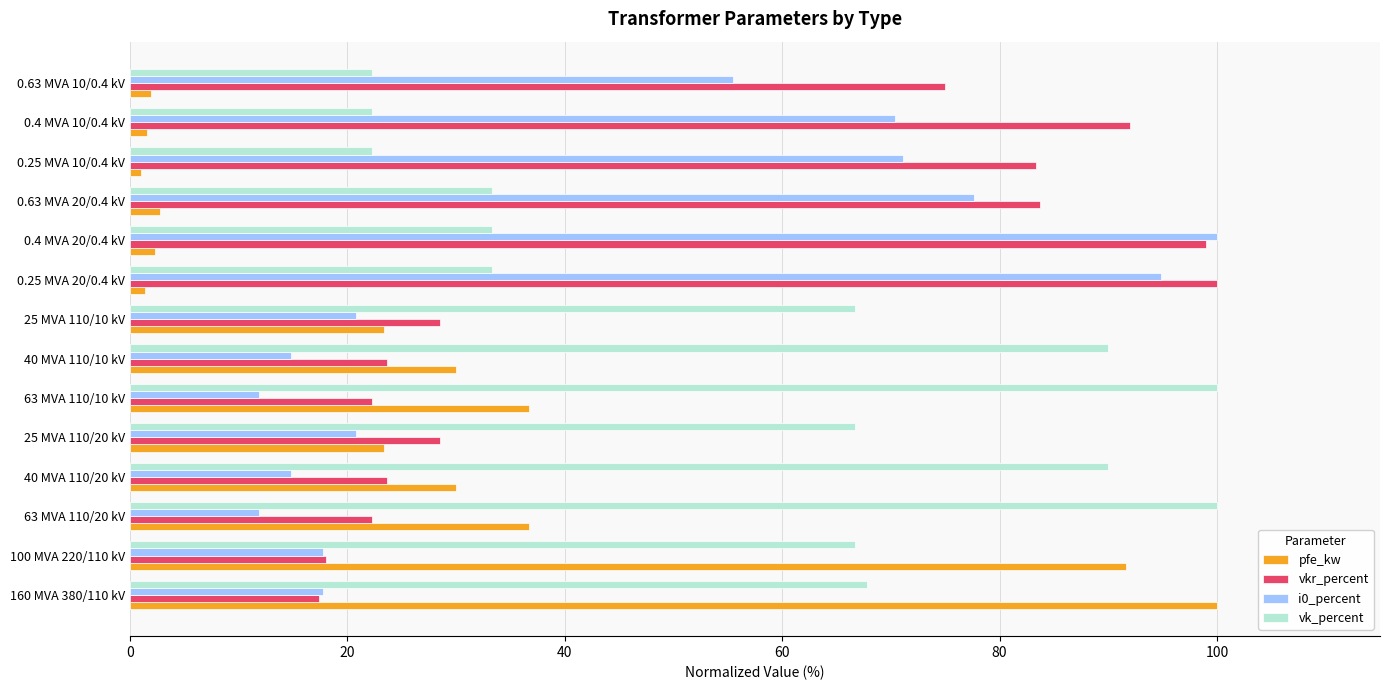

How many series are shown in this chart?

4